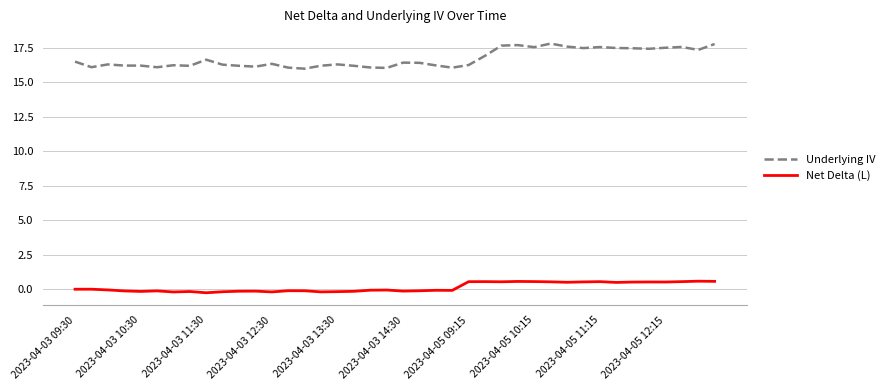

In Net Delta (L), how many points are lower than both neighbors (excluding endpoints)?

11